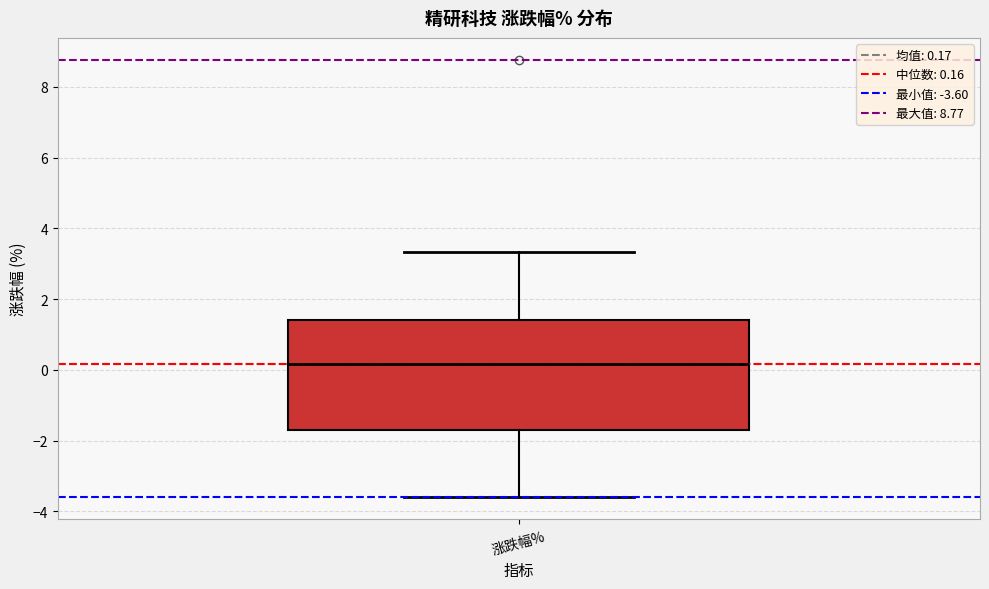

Transcribe this box plot: give where the median line is, the range the box spans, and where the two whiskers end, as read against the y-axis. The values are not printed on the chart, so give them approximately, as read against the axis.

median 0.2, box -1.8 to 1.4, whiskers -3.6 to 3.4